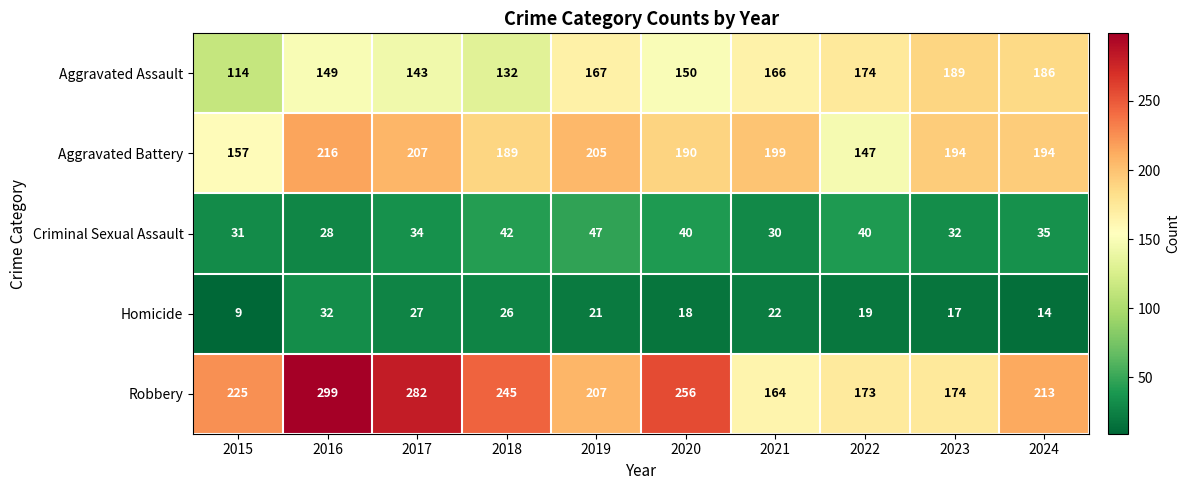

What is the difference between the maximum and minimum values in the Robbery series?

135